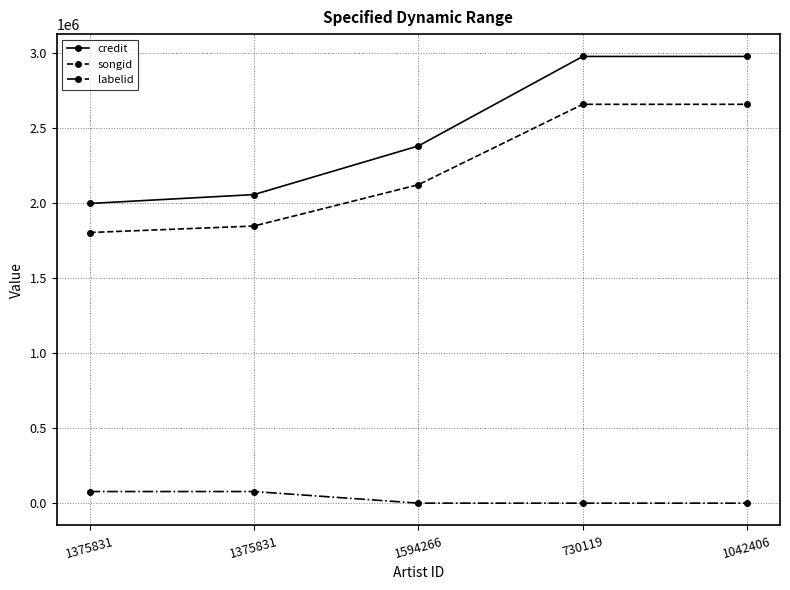

What are all the series names shown in the legend?

credit, songid, labelid